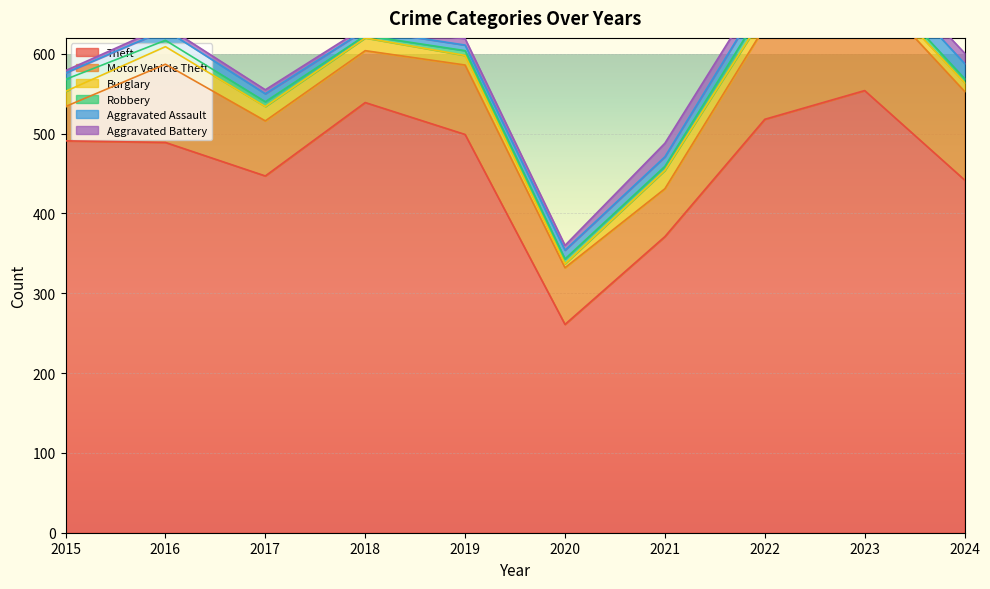

What is the approximate value of Theft at 2022, to the nearest 50?

500